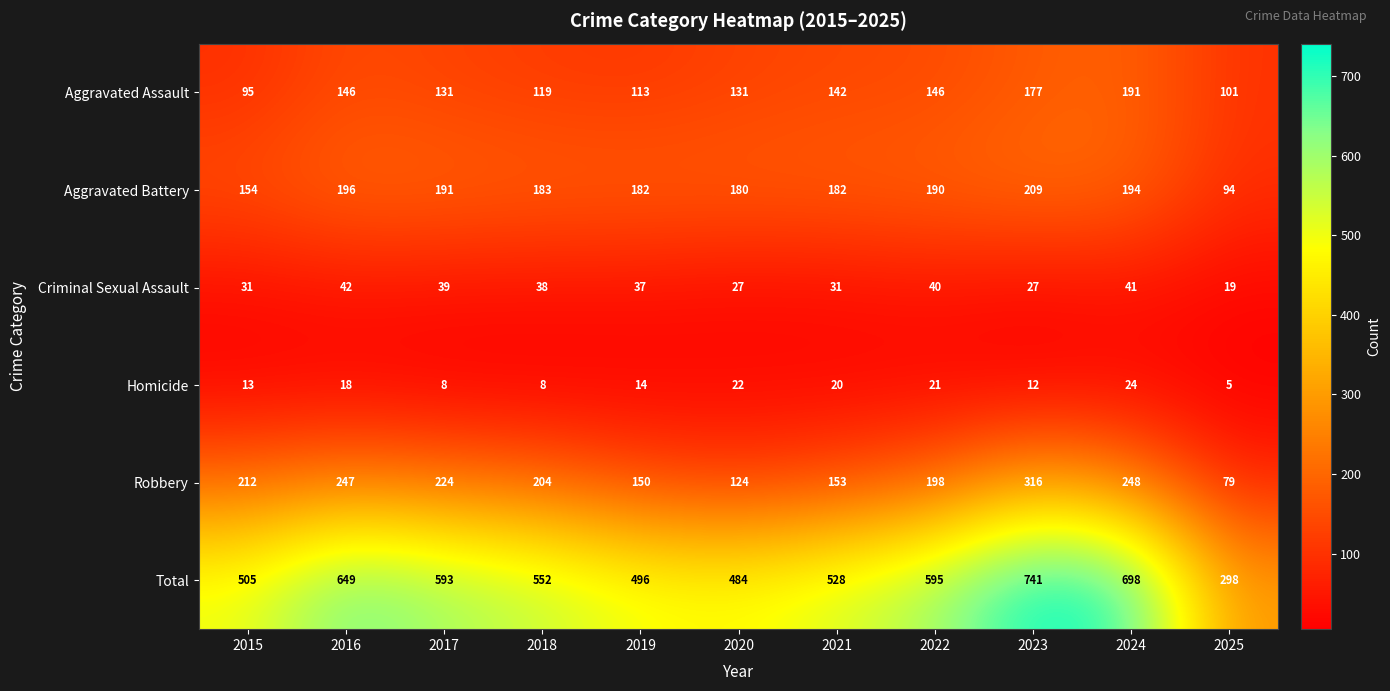

What is the spread (max minus min) of values at 2017?

585